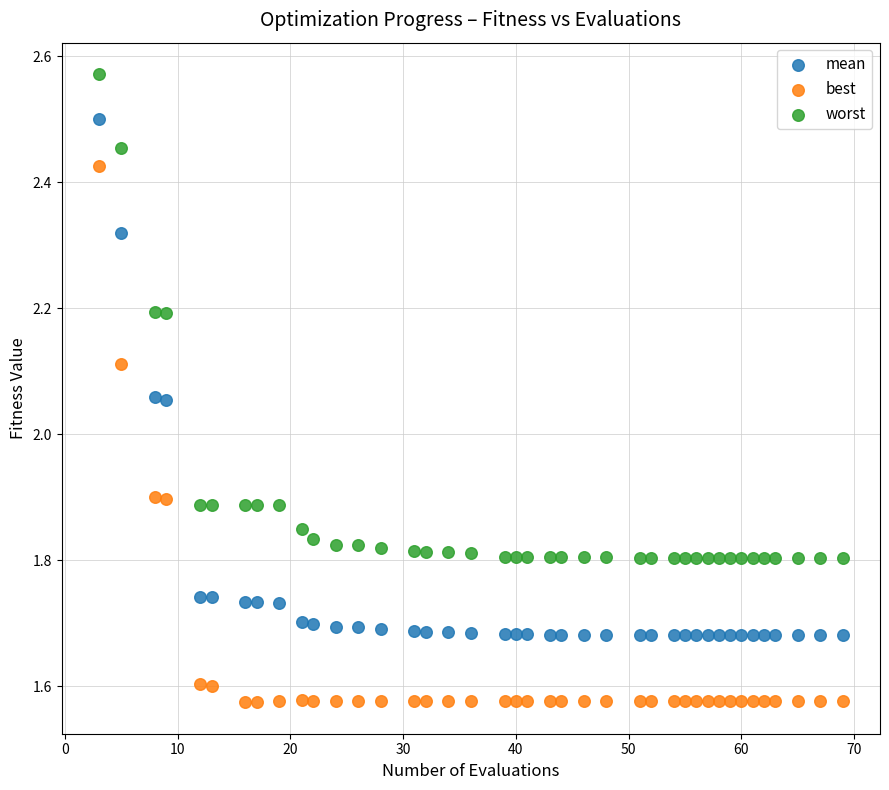

Which series reaches the minimum Y coordinate?

best